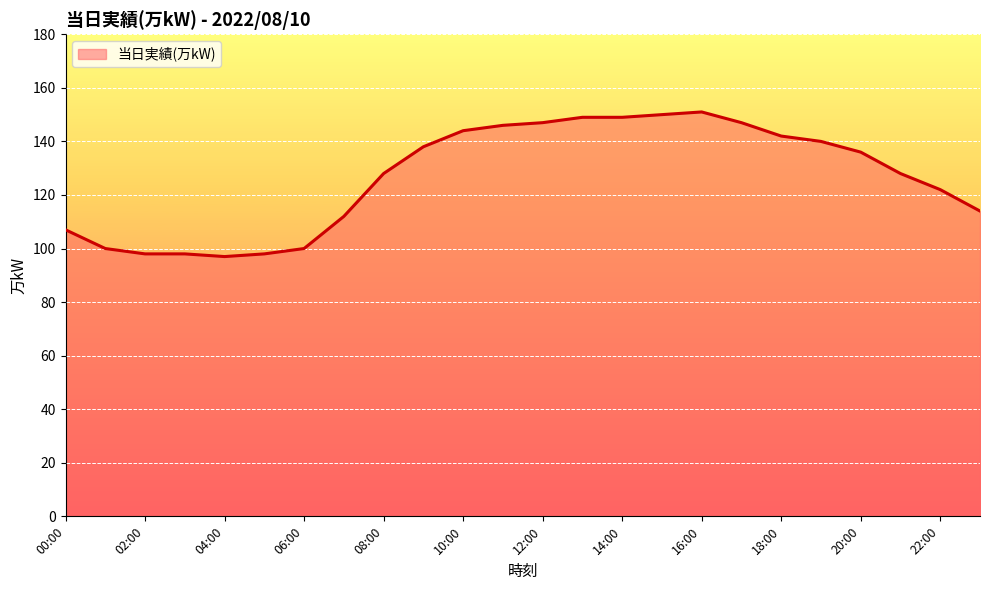

What is the difference between the maximum and minimum values?

54